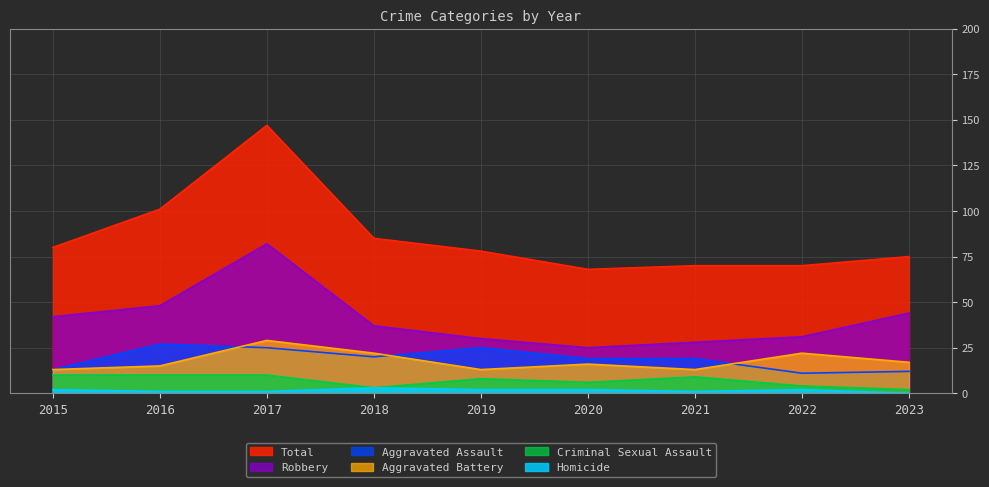

What is the maximum value for Criminal Sexual Assault?

10